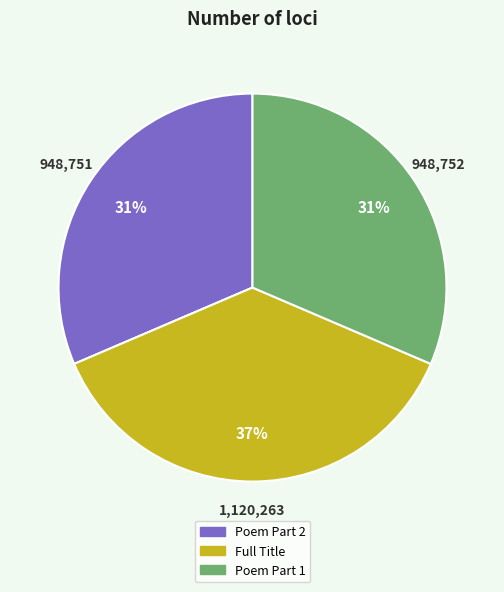

To the nearest percent, what is the average slice percentage?

33%